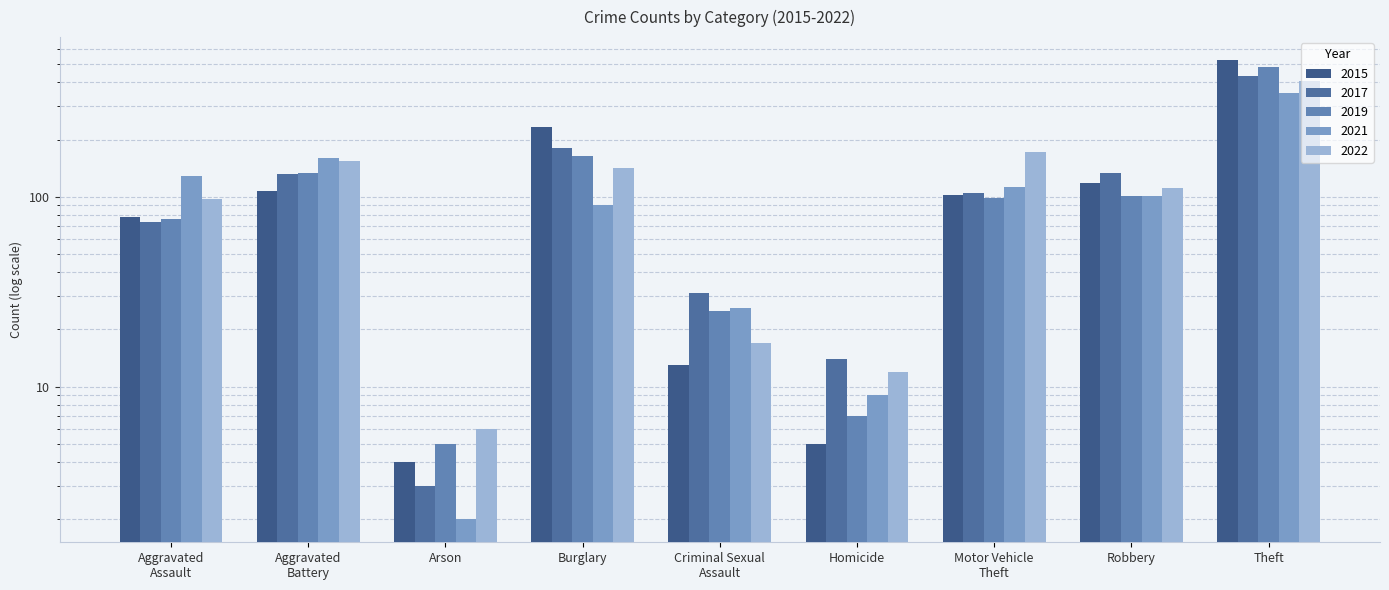

The 2016 series shows 323 at Burglary. True or false?

False